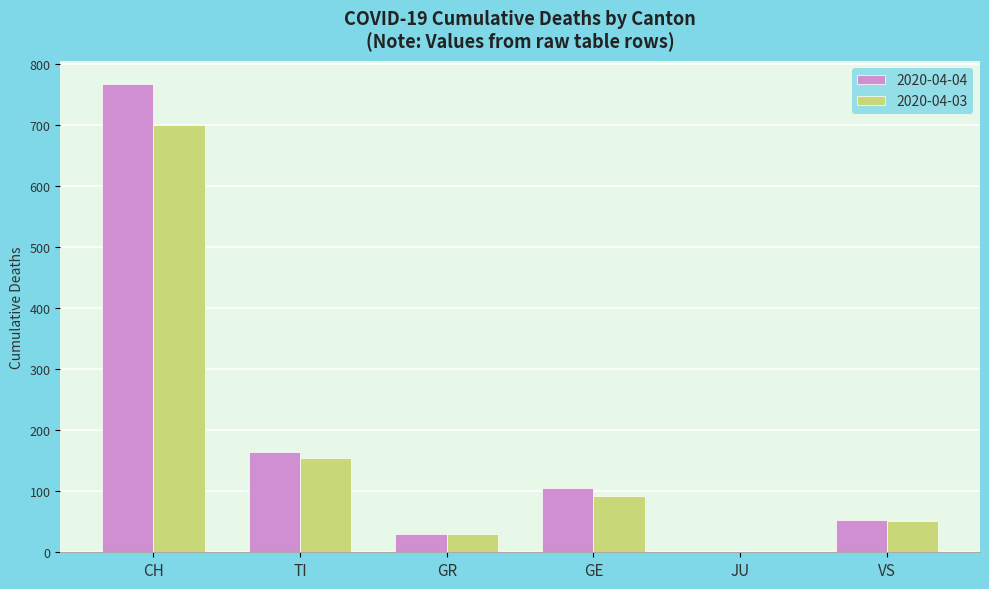

The 2020-04-03 series shows 36 at TI. True or false?

False